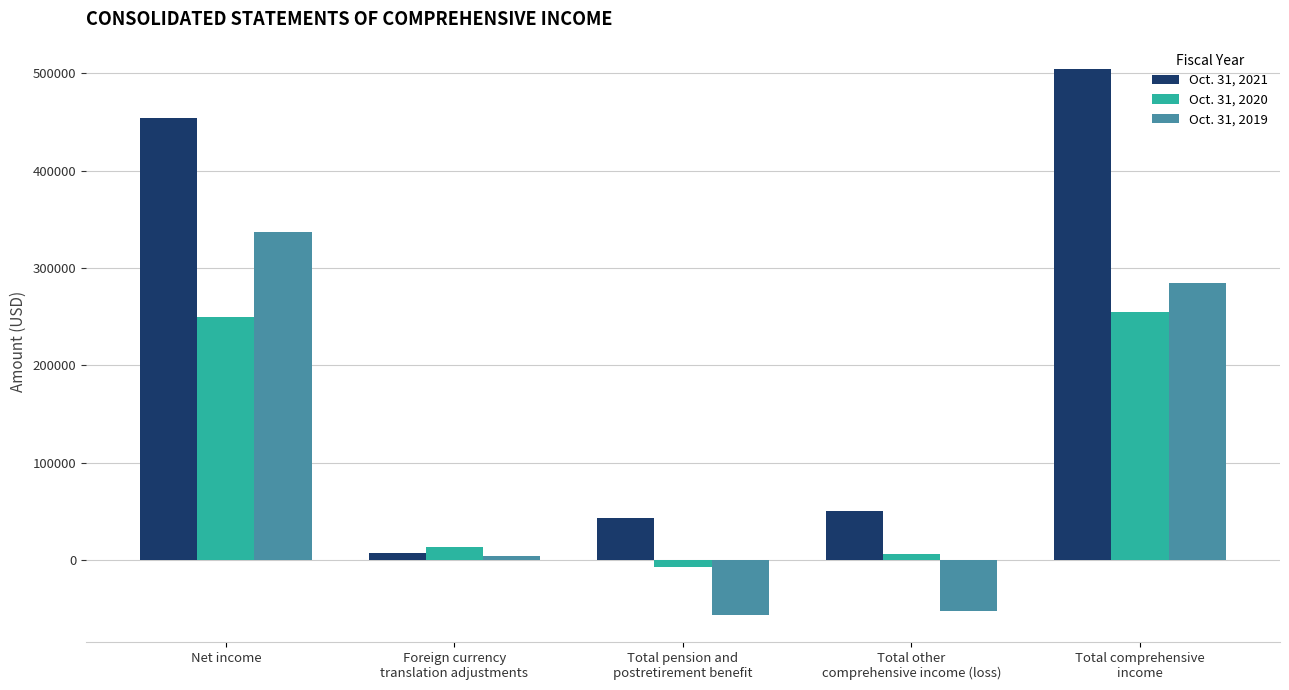

Reading left to right, what are all the values shown in this chart?

Oct. 31, 2021: 454368	7033	43250	50283	504651
Oct. 31, 2020: 249539	12910	-7147	5763	255302
Oct. 31, 2019: 337091	3710	-56277	-52567	284524